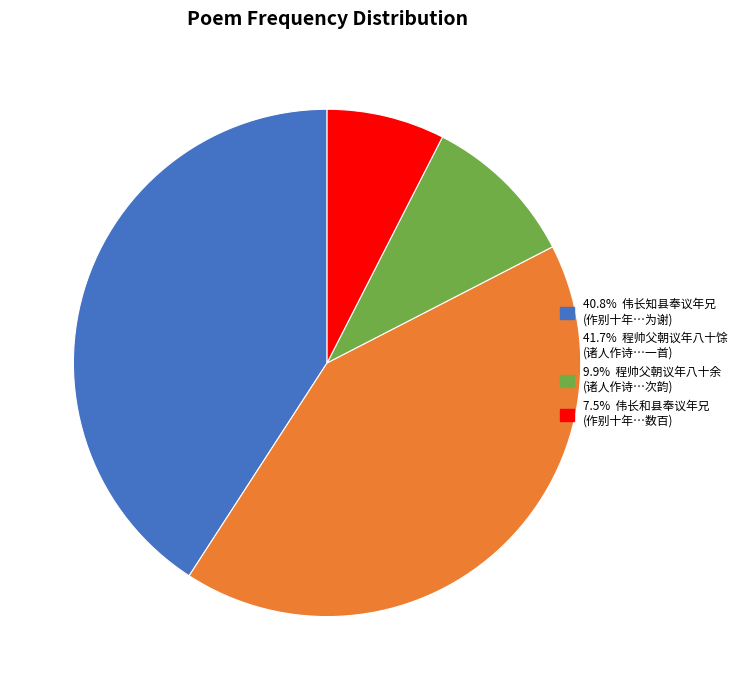

Is there a majority slice in this chart?

No